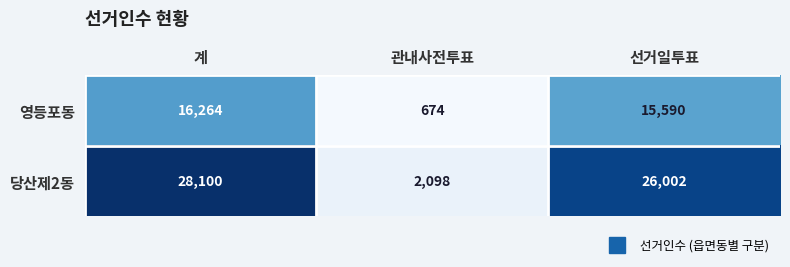

What is the difference between the 영등포동 values at 계 and 관내사전투표?

15590